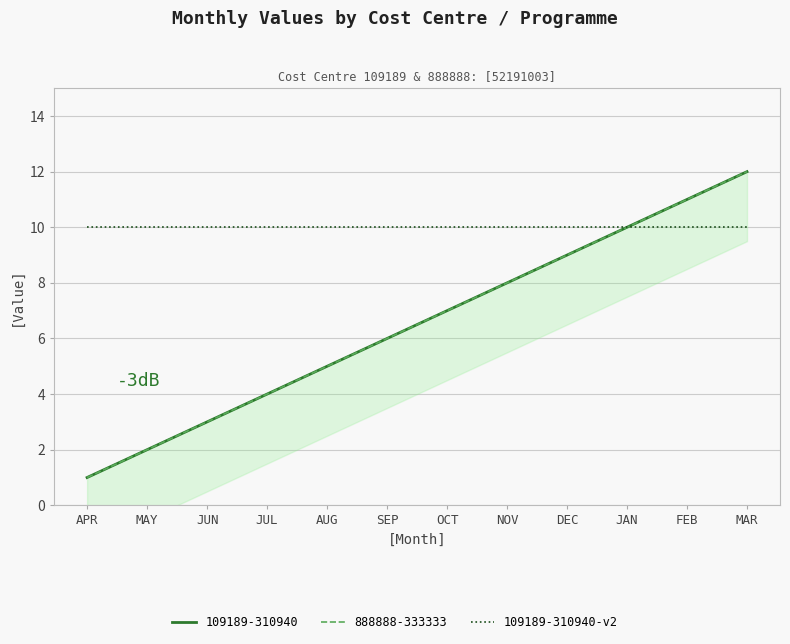

Rank the categories by 109189_310940 value from lowest to highest.

APR, MAY, JUN, JUL, AUG, SEP, OCT, NOV, DEC, JAN, FEB, MAR